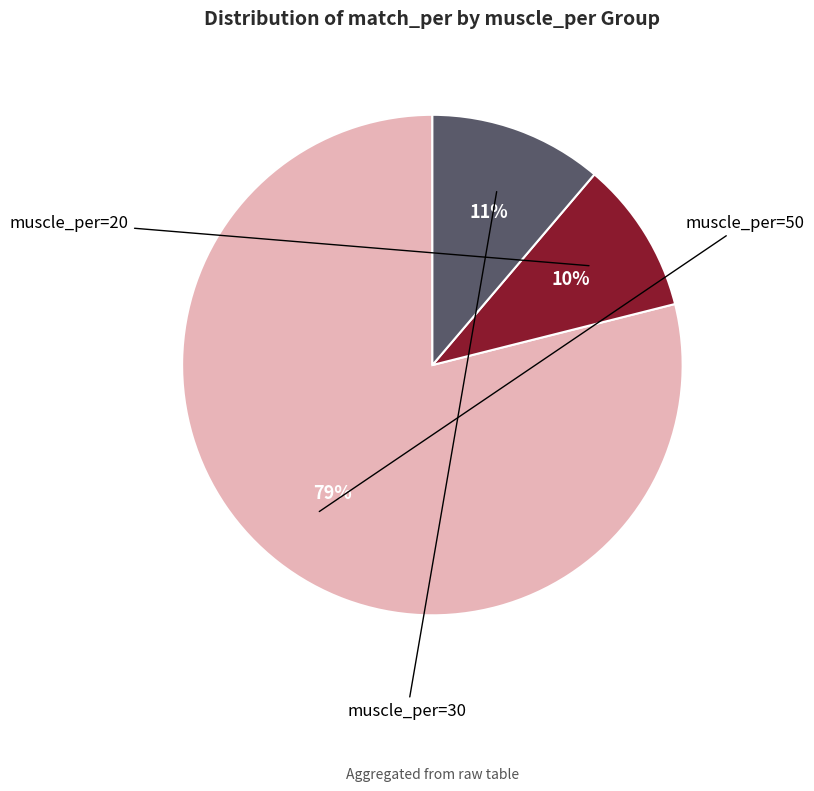

Is there any slice that represents more than half of the pie?

Yes